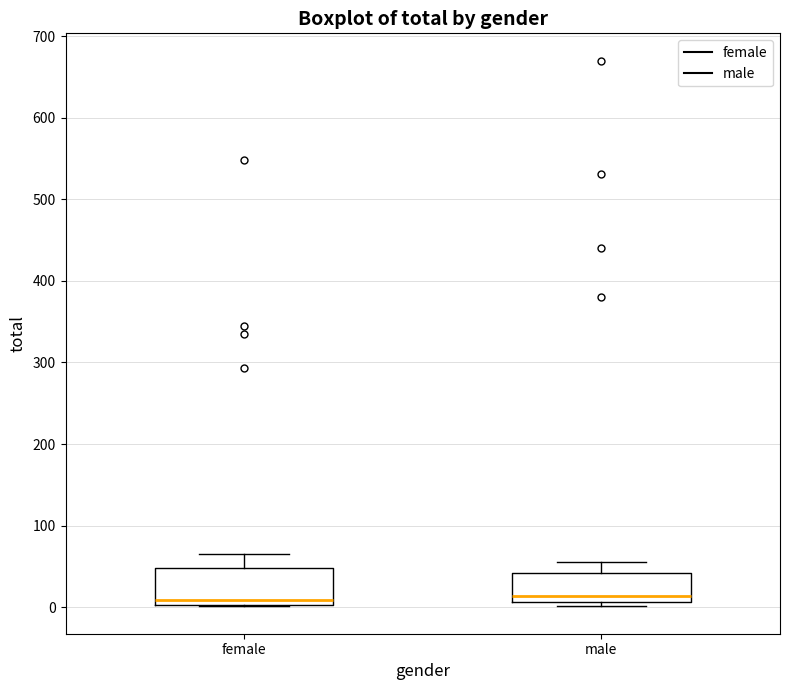

Reading left to right, read every box against the y-axis: the position of its median line, the range the box covers, and the ends of its whiskers. The values are not printed on the chart, so give them approximately, as read against the axis.

female: median 10, box 0 to 50, whiskers 0 to 70
male: median 10 (just above the box's lower edge), box 10 to 40, whiskers 0 to 60